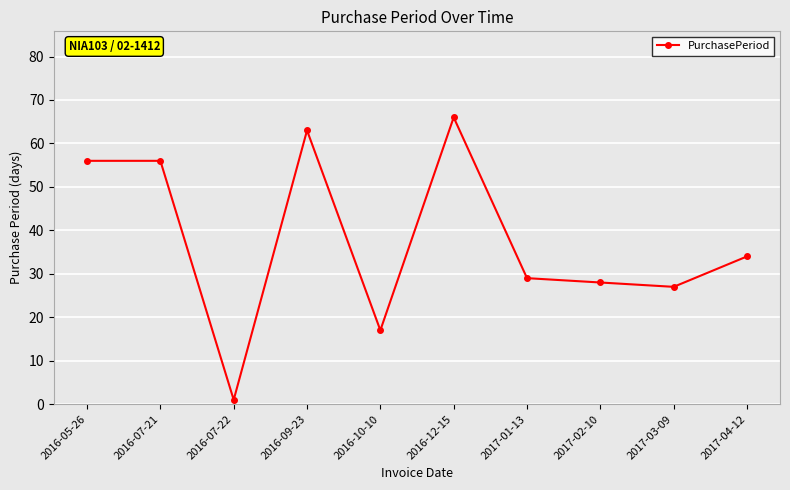

What position from the right is 2017-01-13?

4